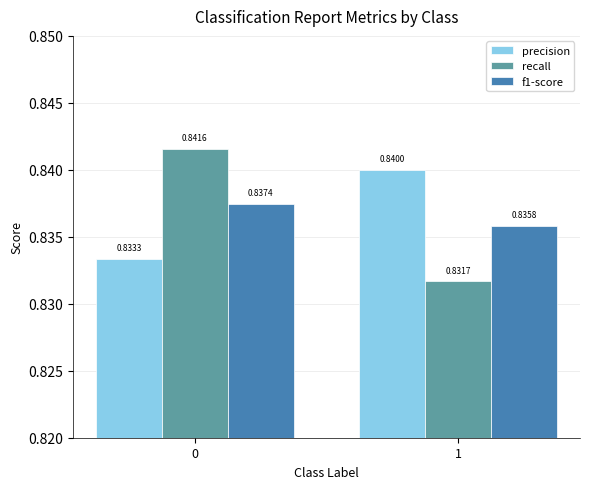

At which label does f1-score reach its minimum?

1